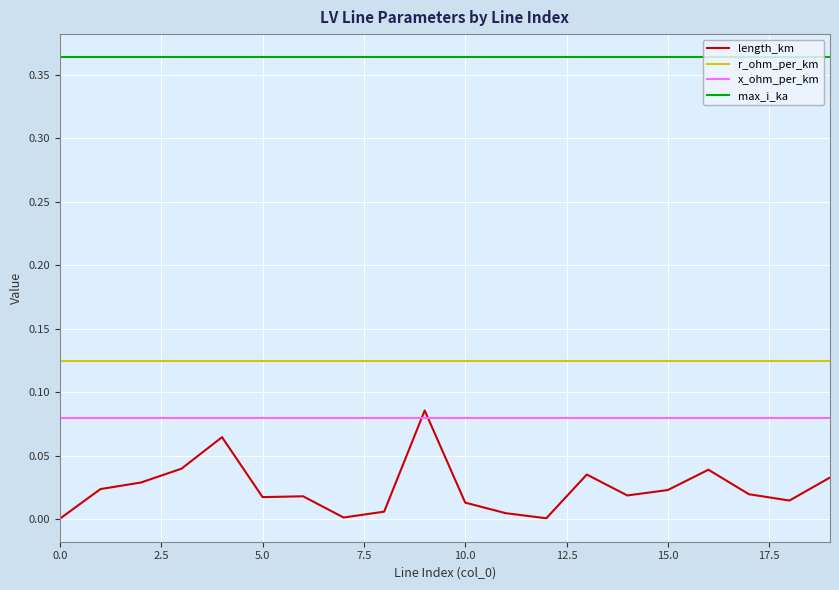

Count the number of data series in this chart.

4